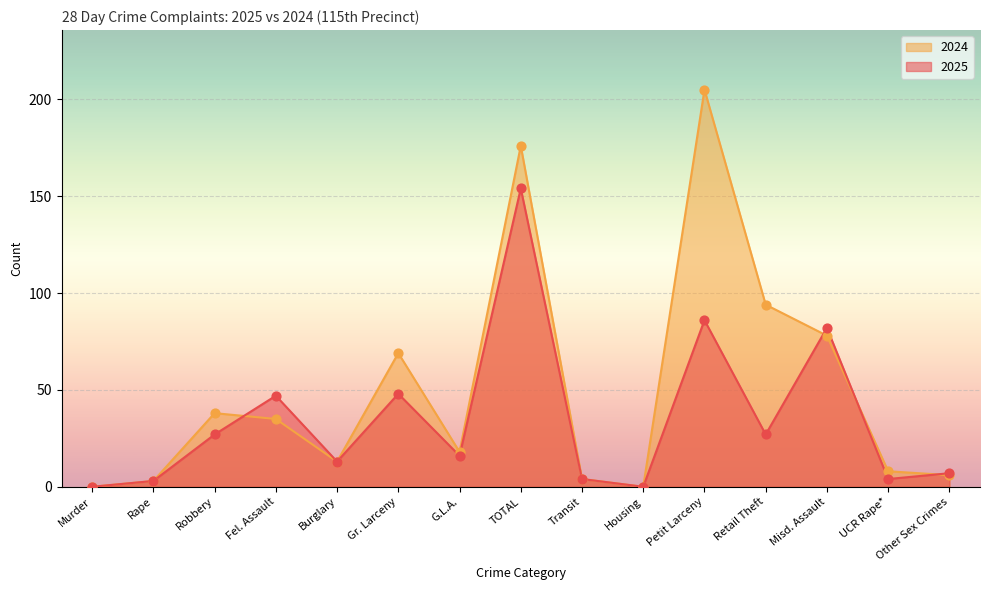

At how many categories does at least one series exceed 189?

1